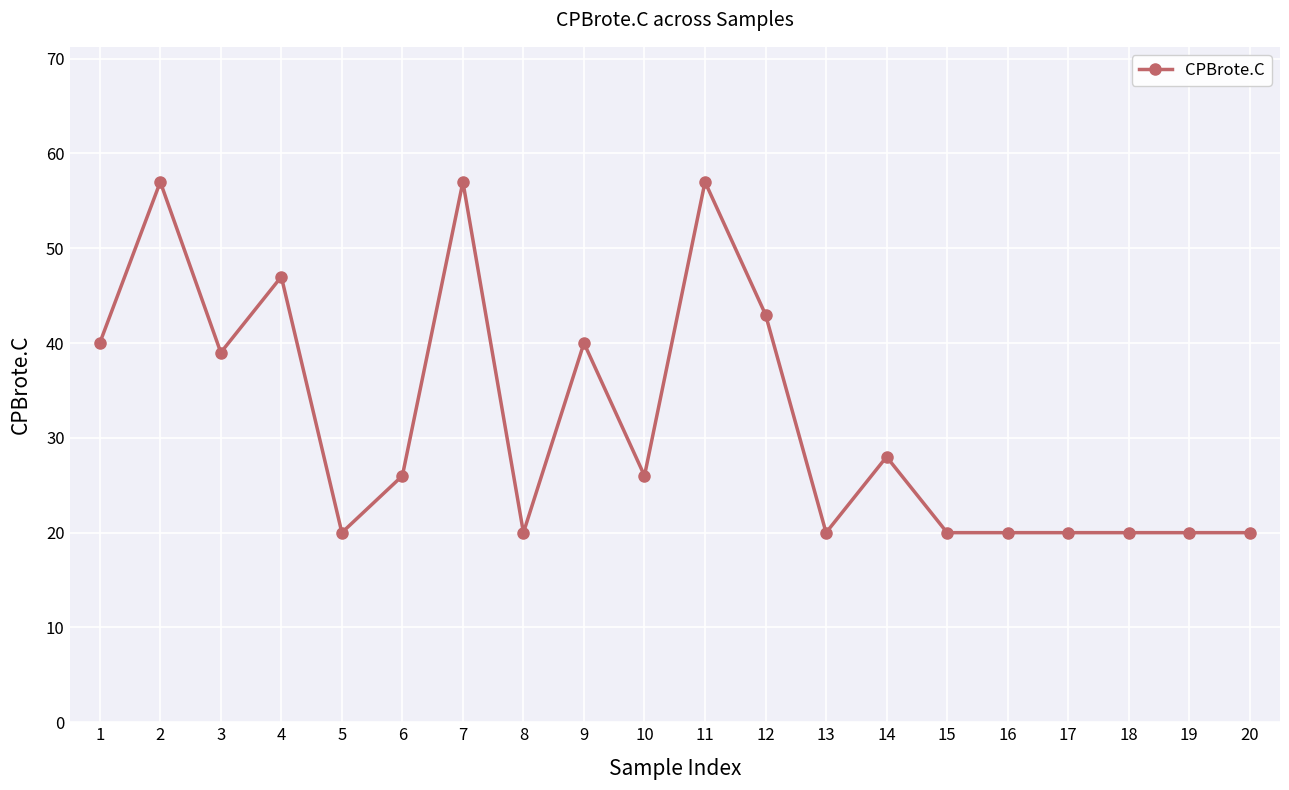

Read the value at 6.

26